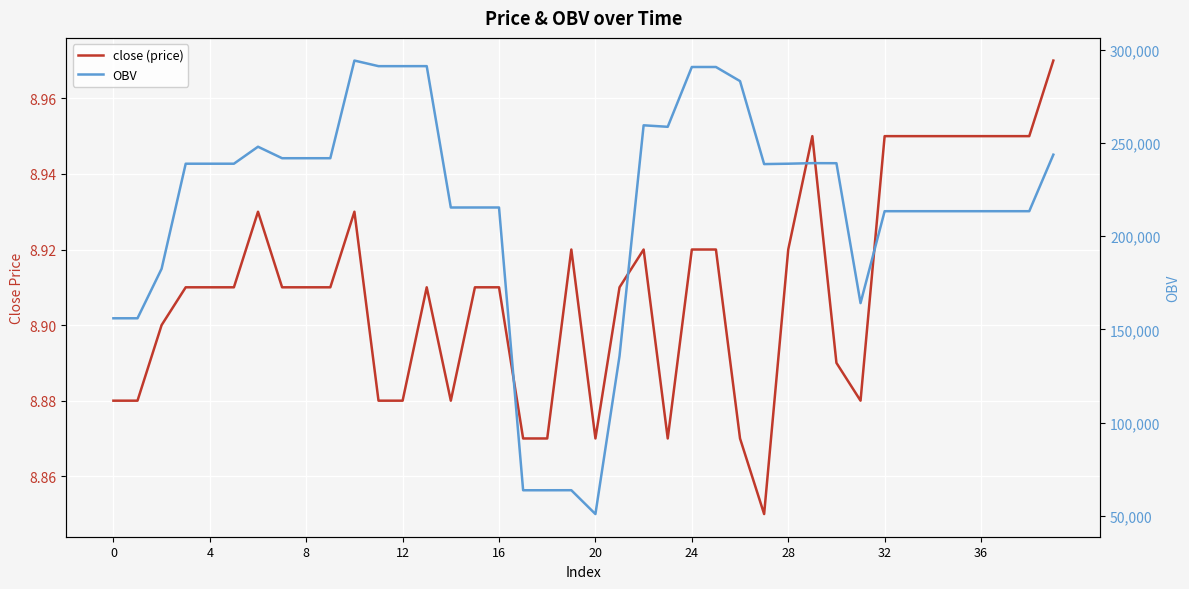

Read the OBV value at 35.

213418.4